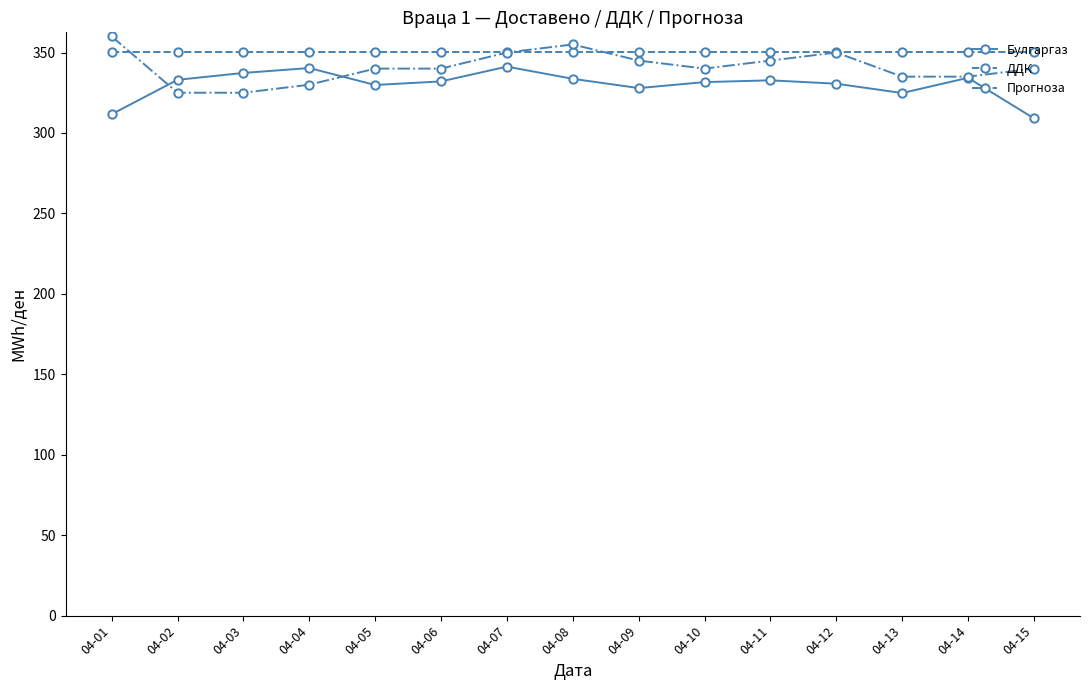

What are all the series names shown in the legend?

Булгаргаз, ДДК, Прогноза